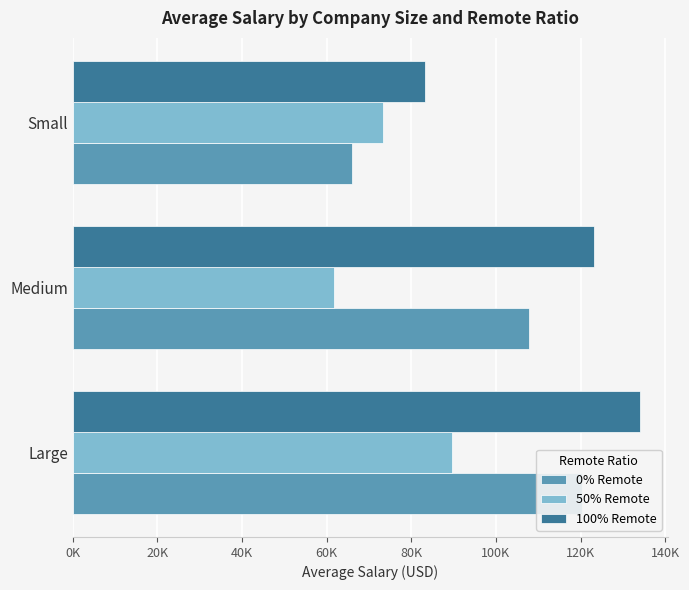

The value of 0% Remote at Large is 58633.8. True or false?

False